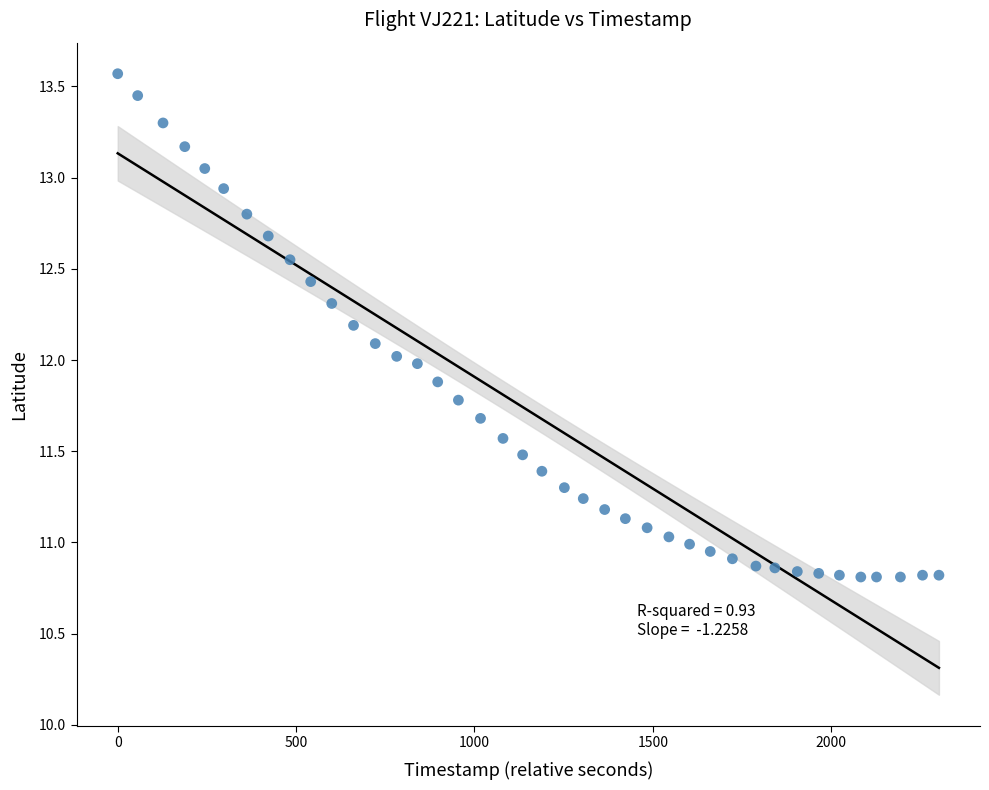

What is the range of X values (max minus min)?

2302.0